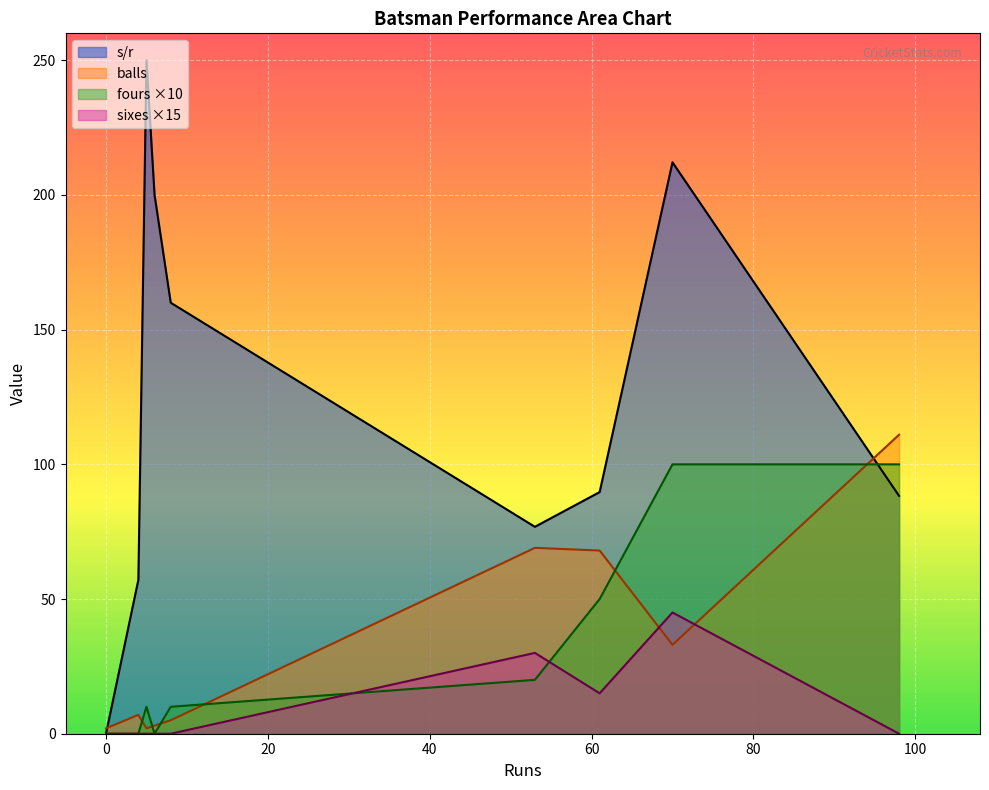

True or false: sixes and s/r cross at least once.

False